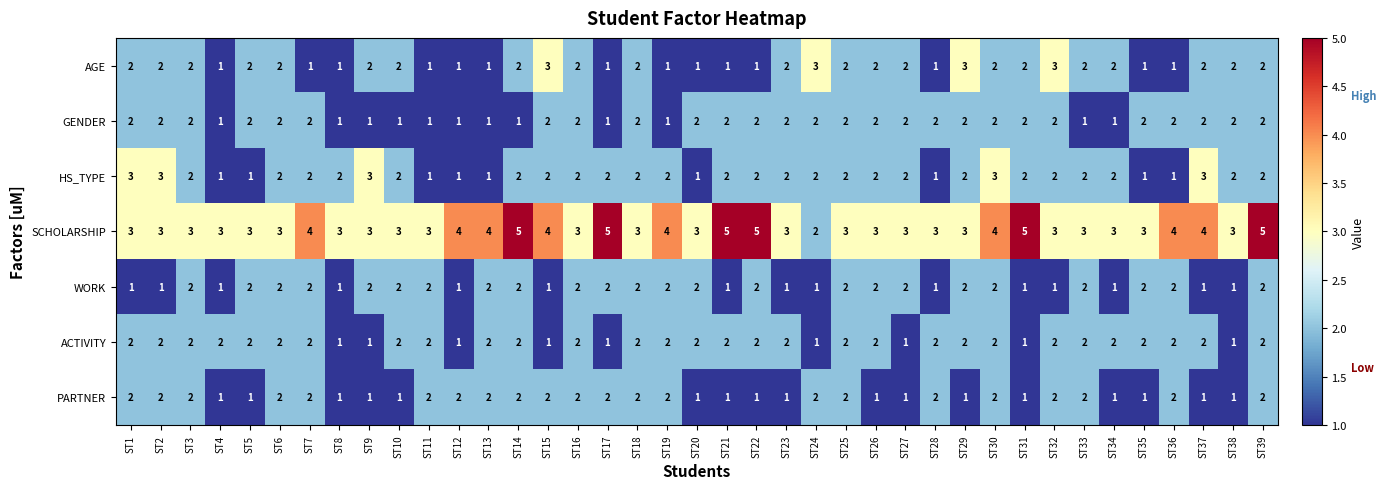

What is the greatest value displayed?

5